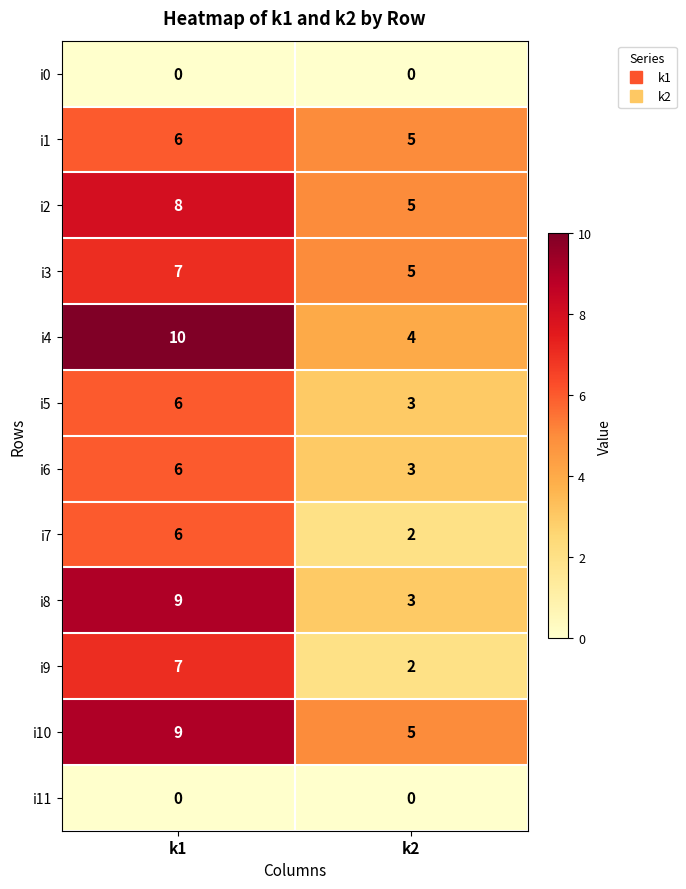

What is the spread (max minus min) of values at k2?

5